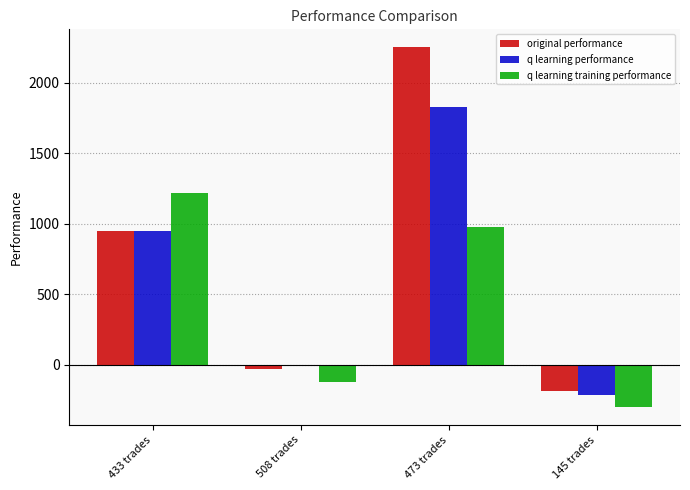

Reading left to right, what are all the values shown in this chart?

original performance: 950.0	-30.2	2252.6	-185.3
q learning performance: 951.2	-8.5	1826.1	-217.5
q learning training performance: 1218.1	-124.4	974.1	-300.0